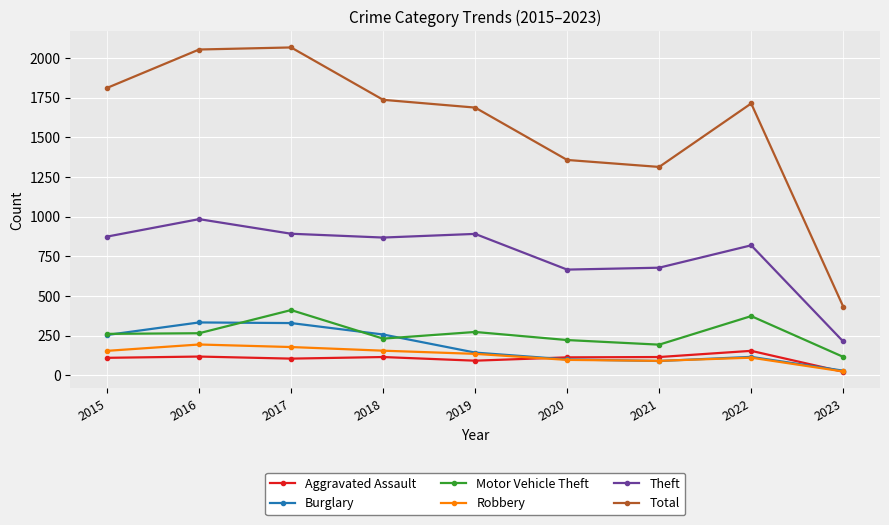

Which series has the largest range (max minus min)?

Total